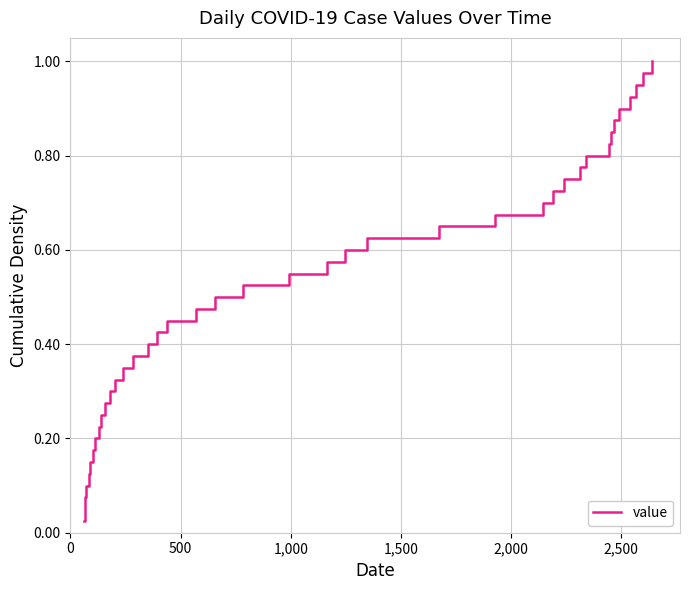

Count the number of categories in the chart.

40